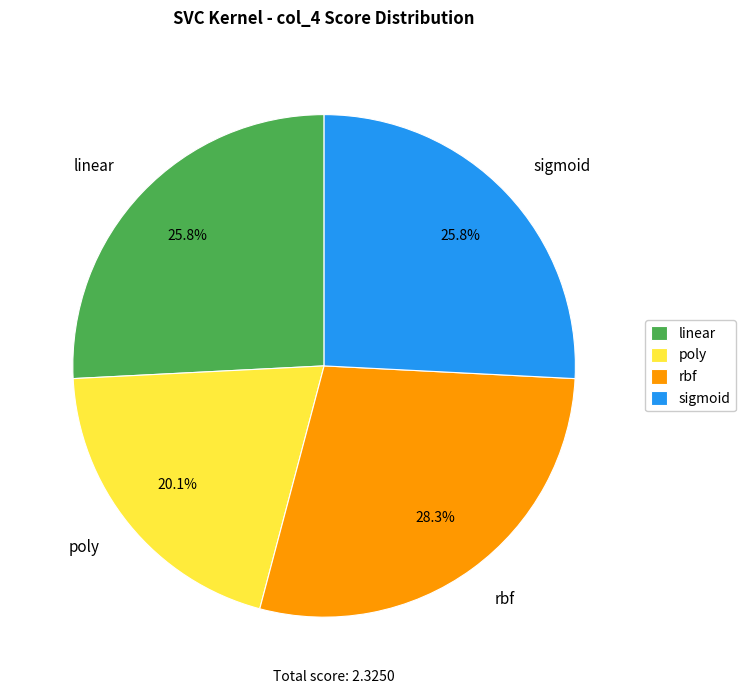

Between rbf and sigmoid, which is larger?

rbf